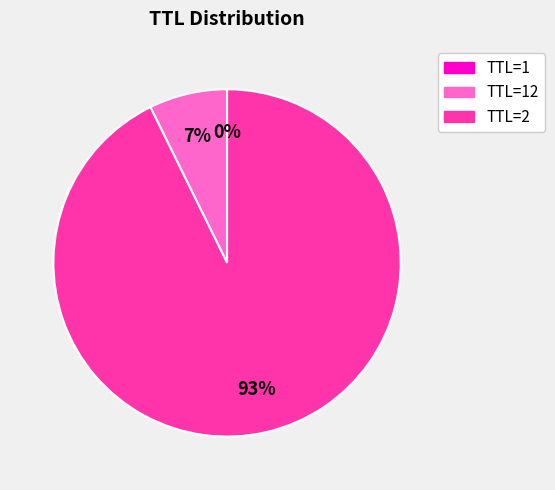

Which slice represents more than half of the pie?

TTL=2